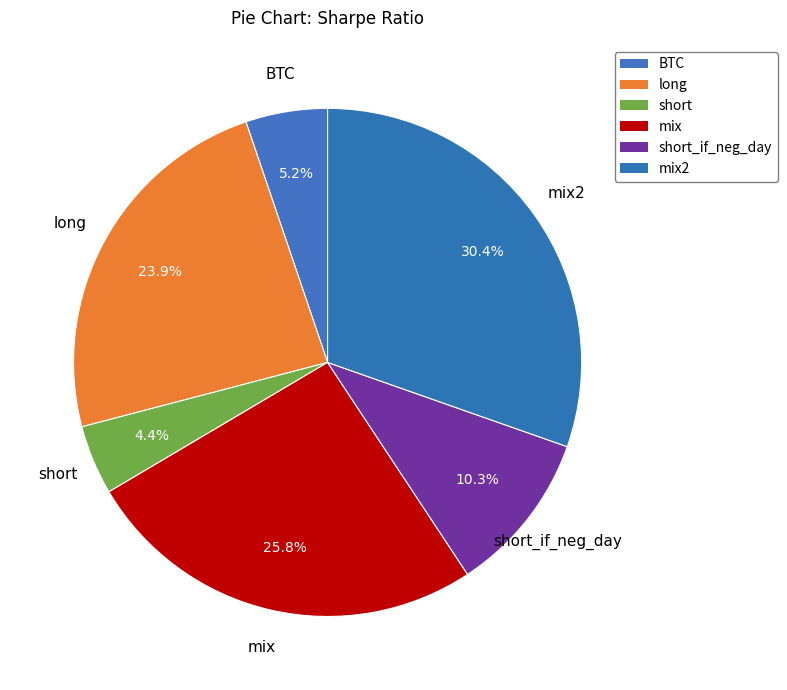

True or false: short accounts for 4% of the total.

True